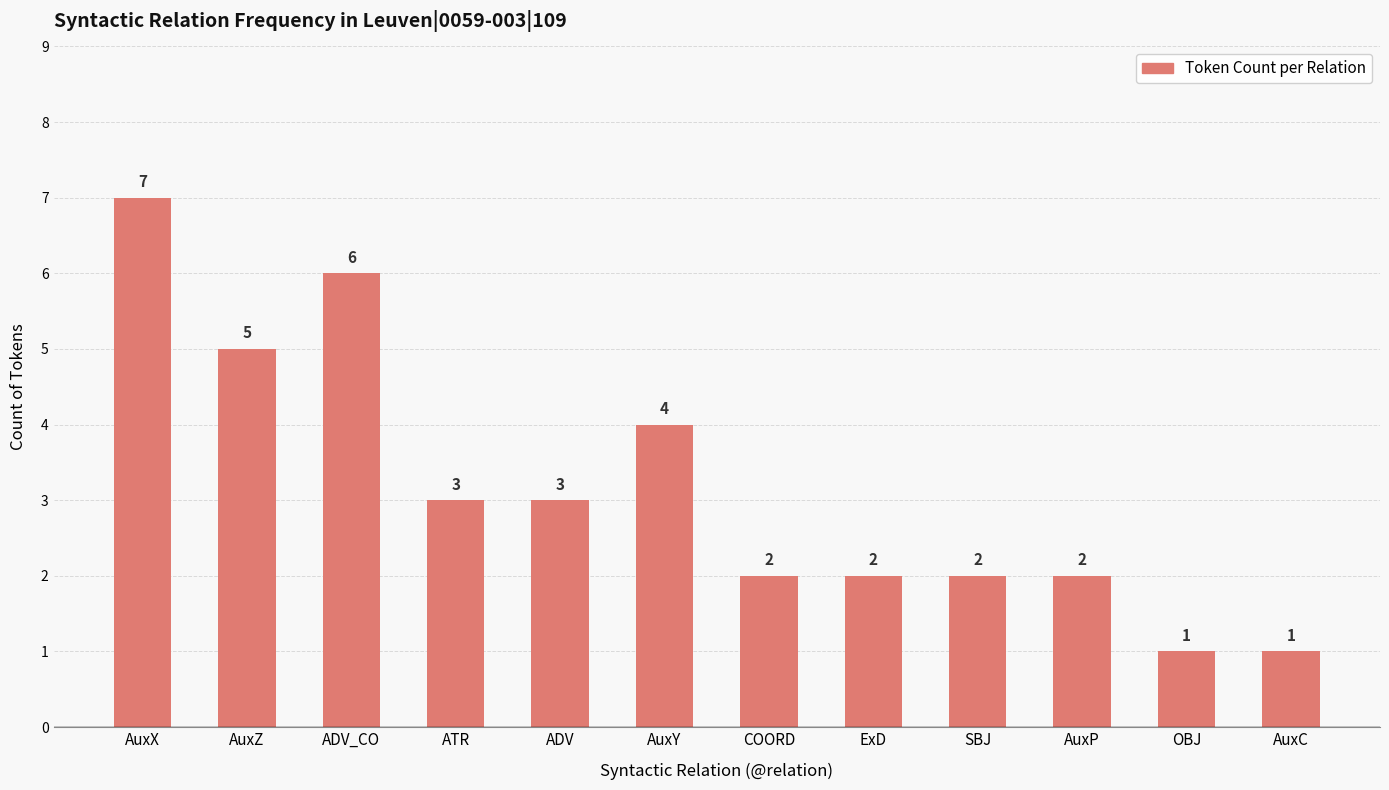

Count the values in the range 2 to 5.

8